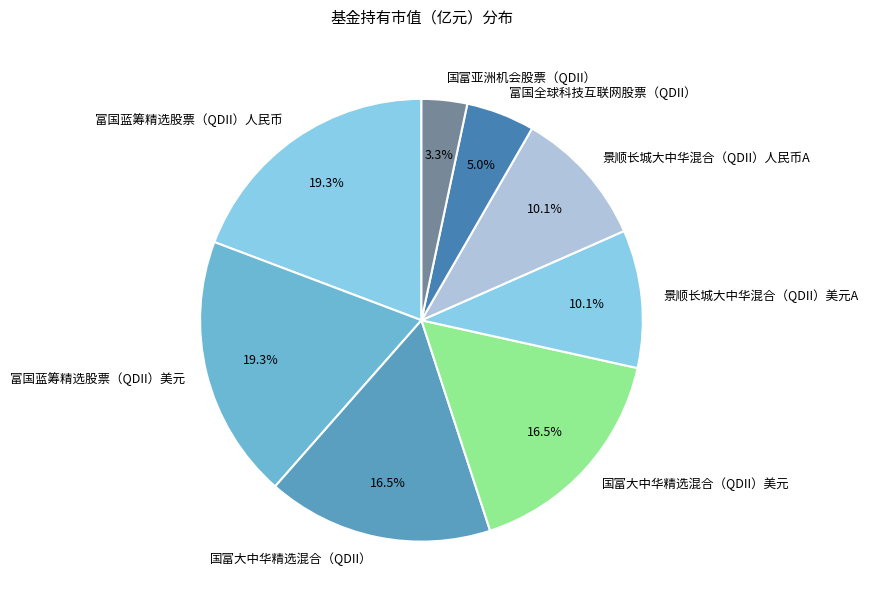

To the nearest percent, what is the combined percentage of 国富亚洲机会股票（QDII） and 富国全球科技互联网股票（QDII）?

8%